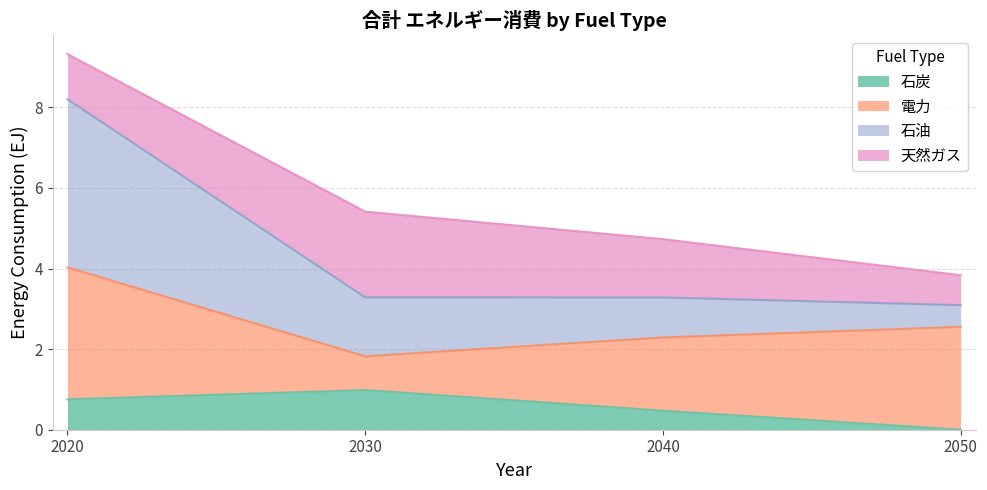

What is the sum of the 石炭 values at 2020 and 2050?

0.8